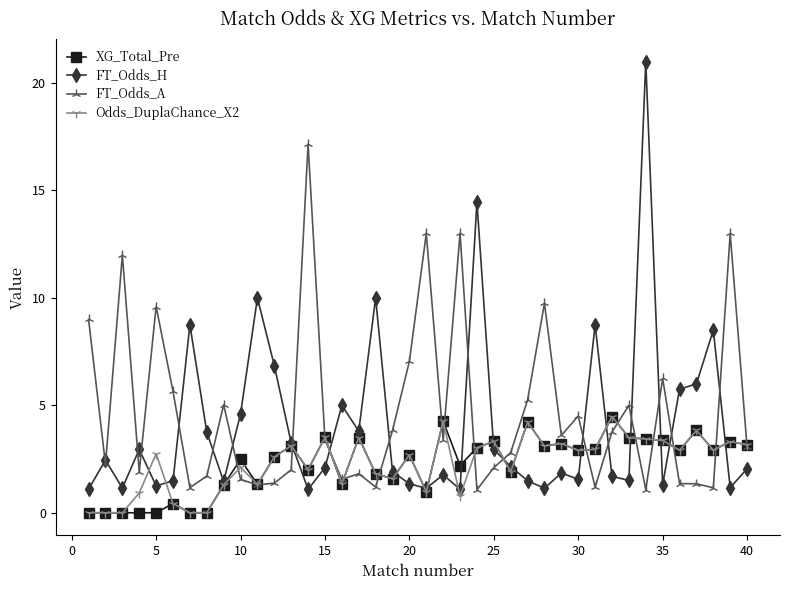

What is the value of the XG_Total_Pre point at the 38th from the left?

2.9